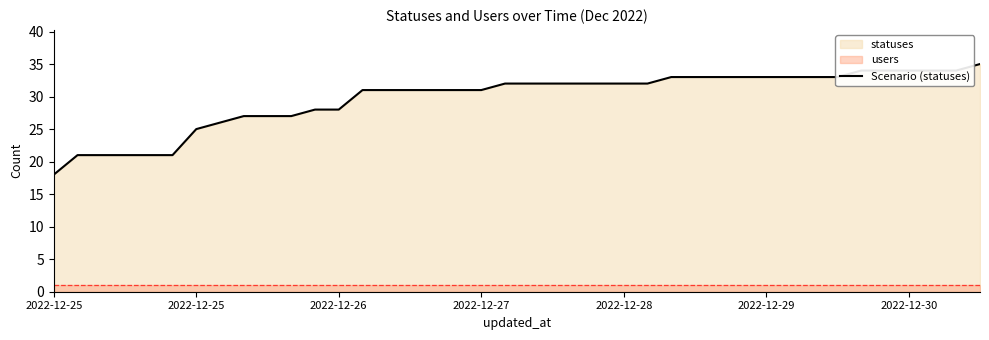

Reading left to right, transcribe all the data shown in this chart.

18	21	21	21	21	21	25	26	27	27	27	28	28	31	31	31	31	31	31	32	32	32	32	32	32	32	33	33	33	33	33	33	33	33	34	34	34	34	34	35